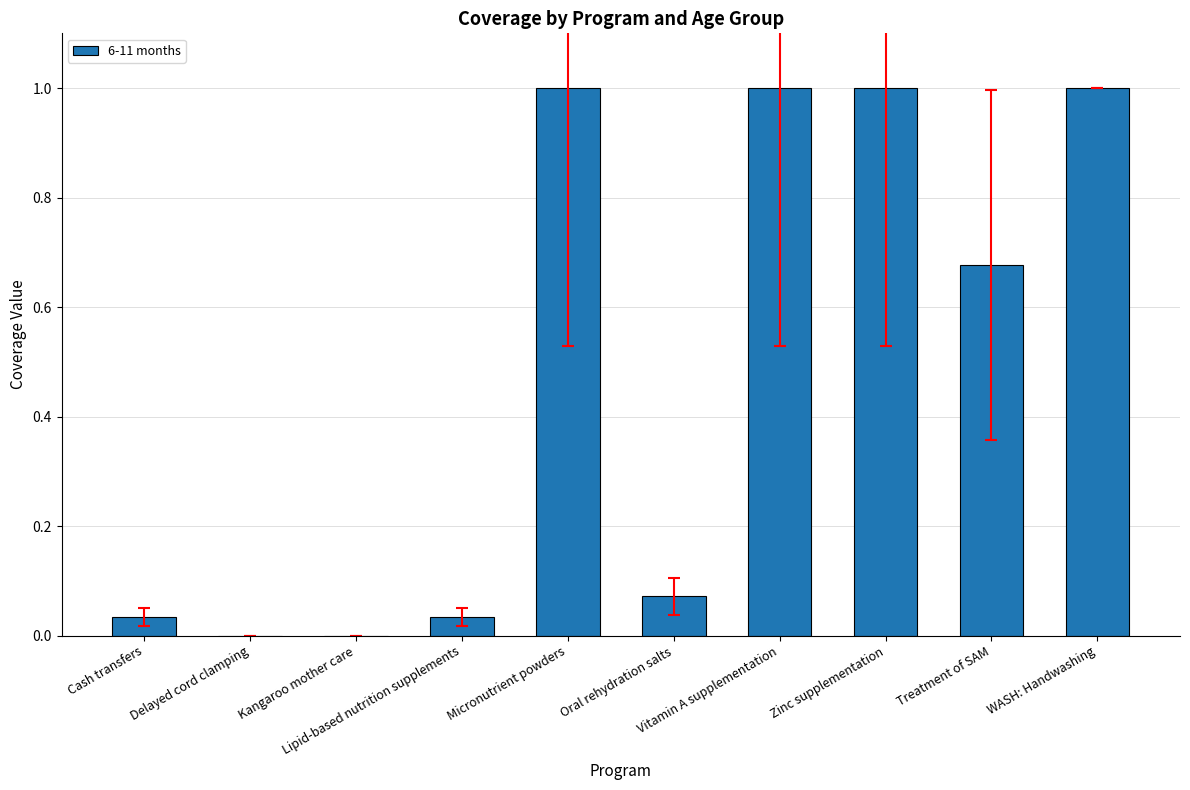

What is the greatest value displayed?

1.0